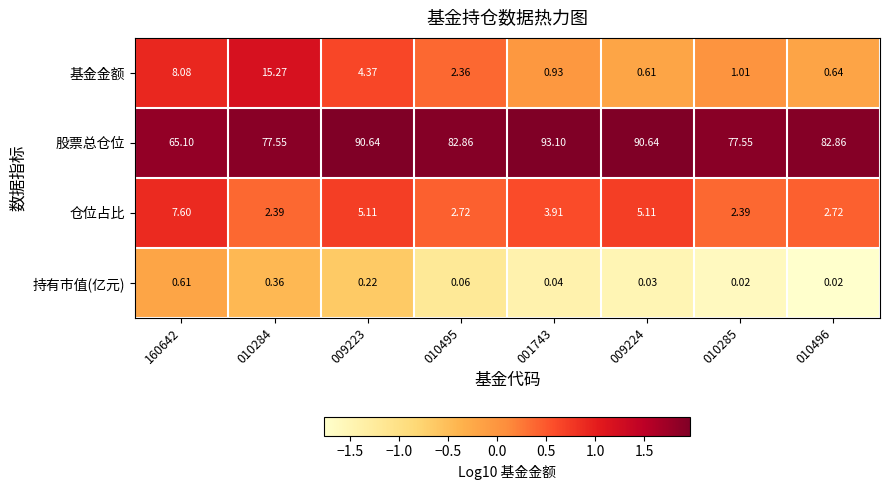

Which series has the largest range (max minus min)?

股票总仓位